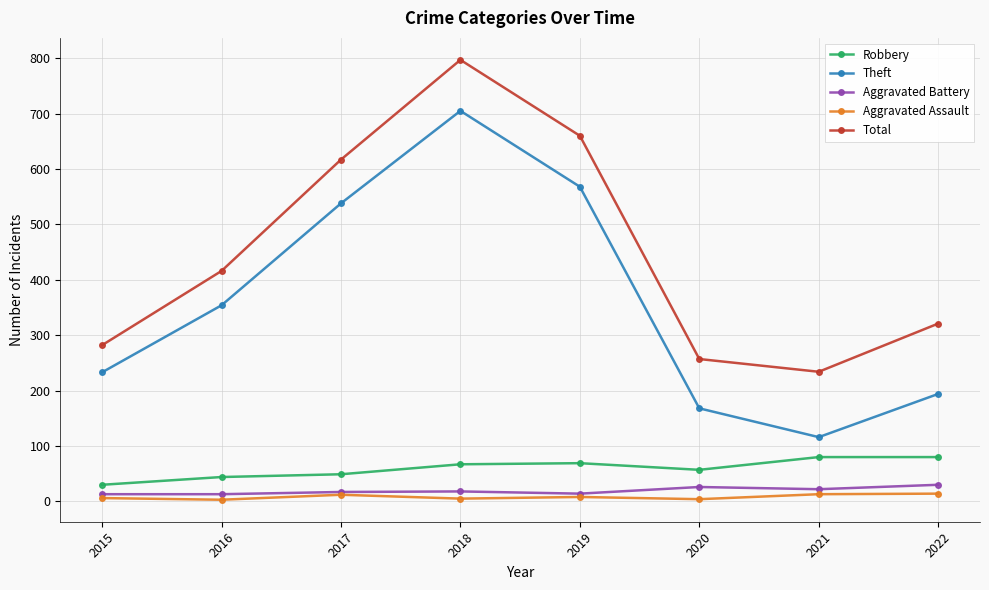

Which series has the widest spread of values?

Theft